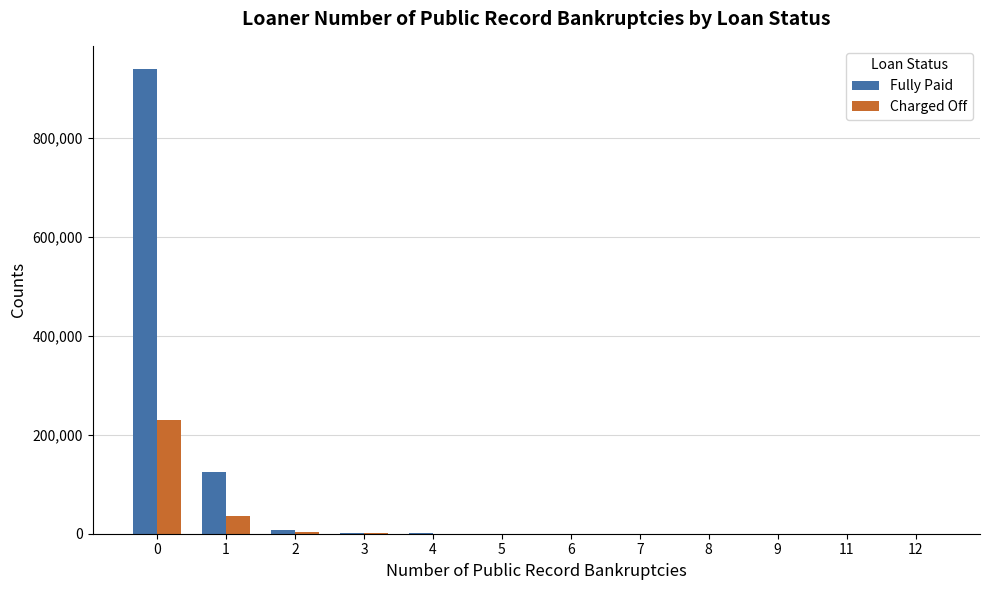

Where is Fully Paid nearest to the value 470005?

1